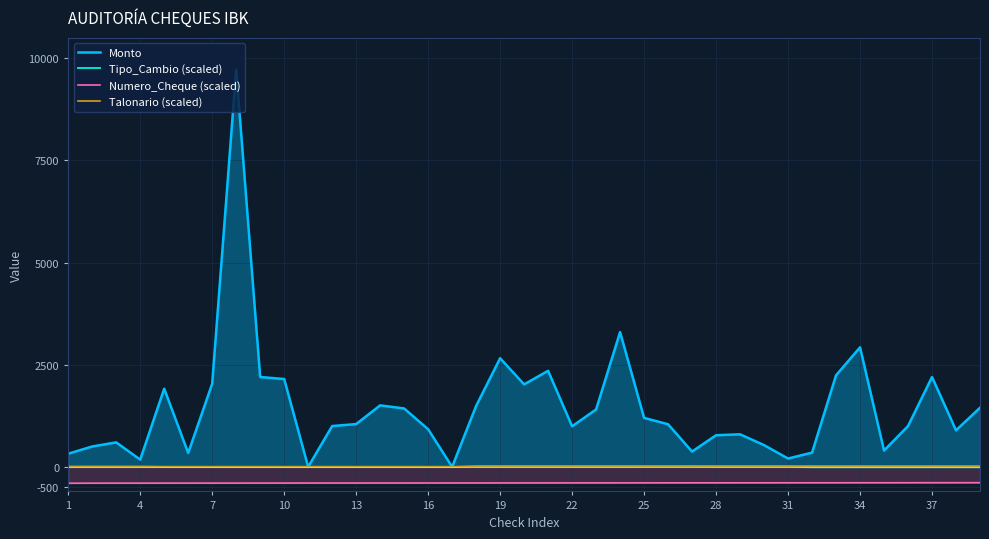

How many lines are shown in the chart?

4